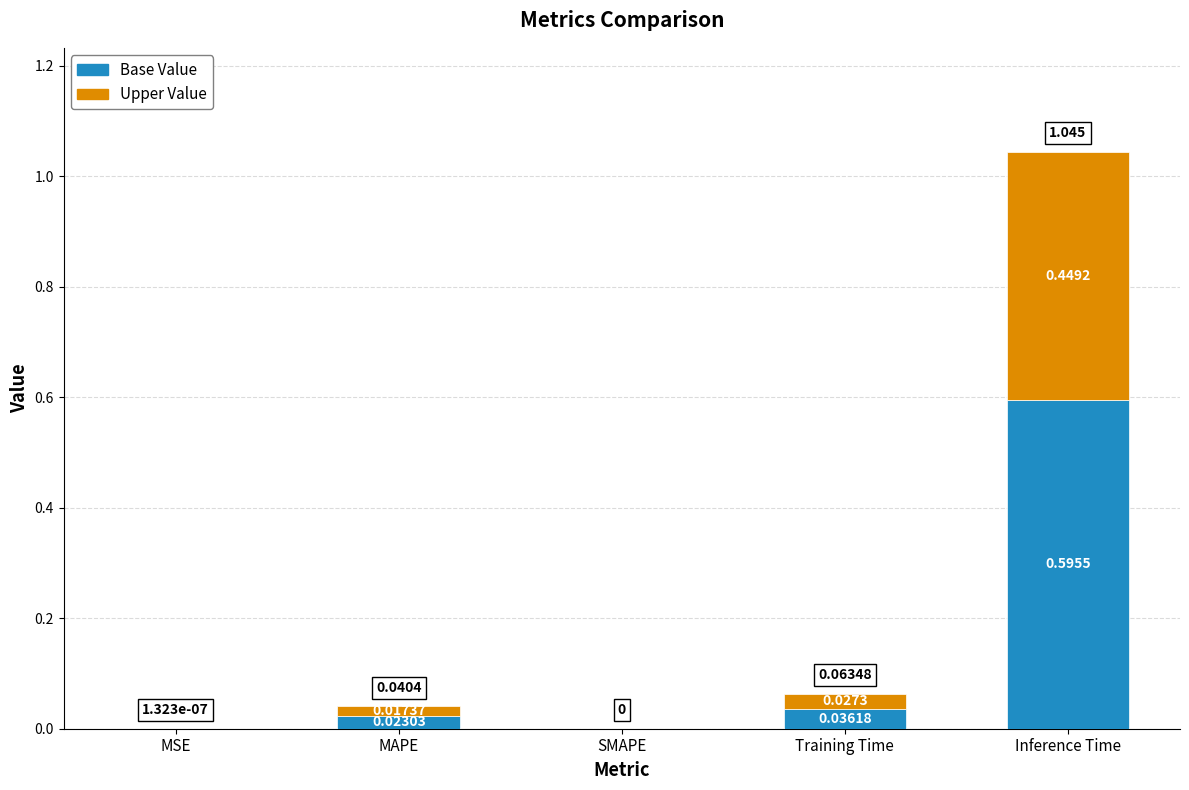

What are all the series names shown in the legend?

Base Value, Upper Value